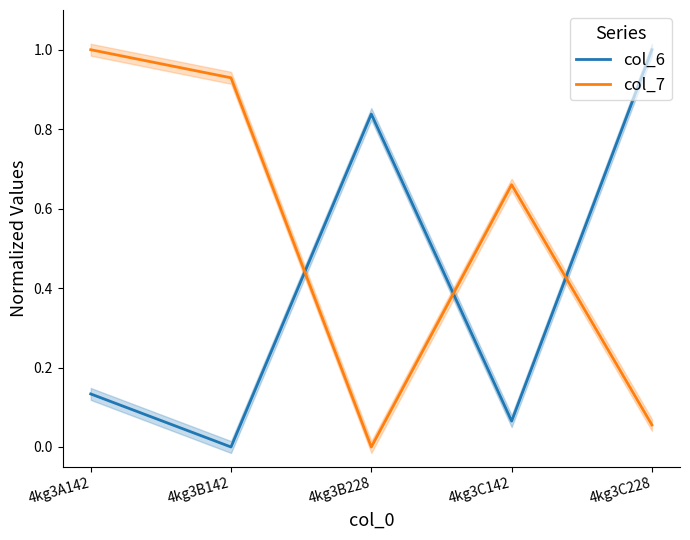

What is the sum of the col_7 values at 4kg3A142 and 4kg3B228?

1.0